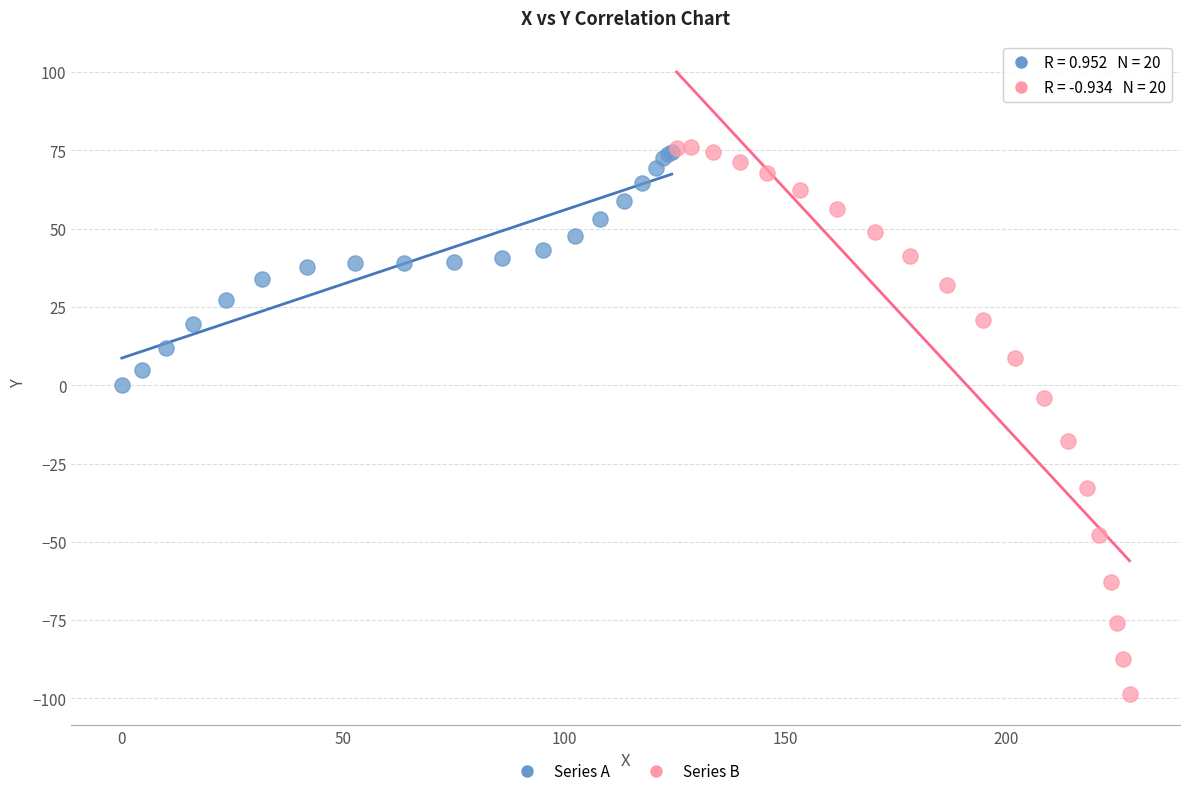

Which series has the largest Y range (max minus min)?

Series B